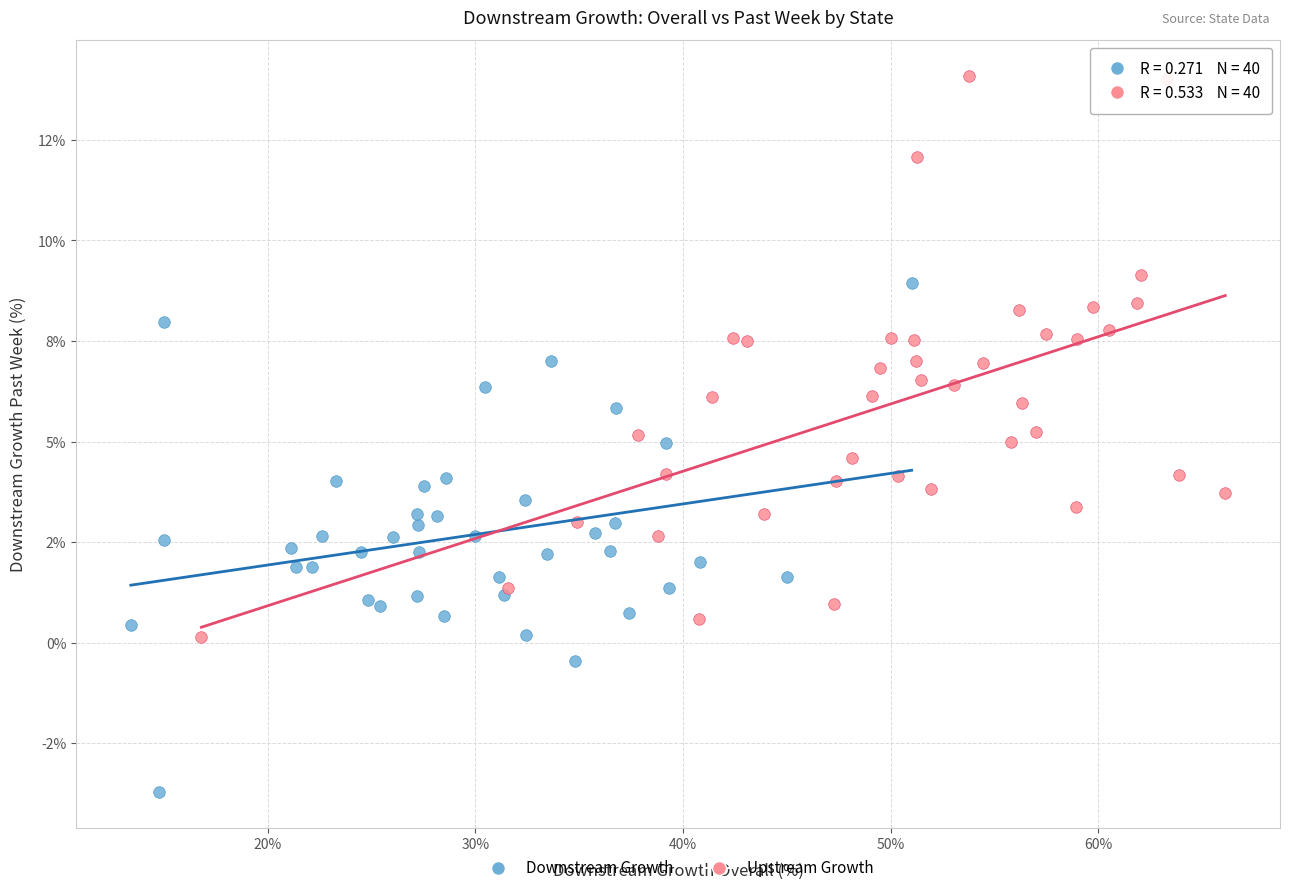

What are all the series names shown in the legend?

Downstream Growth, Upstream Growth